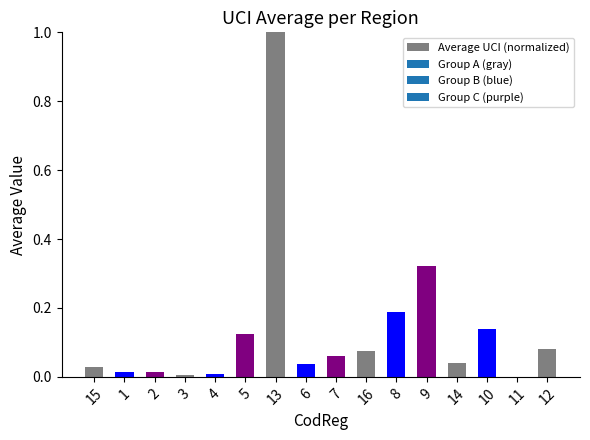

What is the sum of all values?

2.1